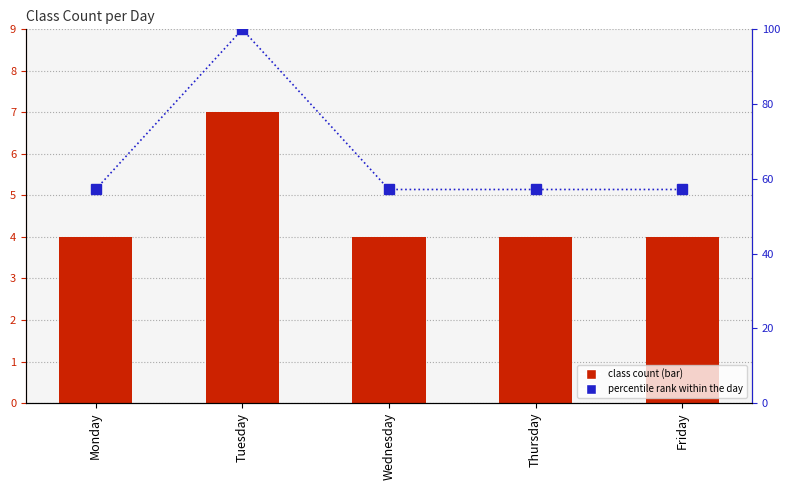

True or false: percentile rank within the day has a value of 57.1 at Thursday.

True